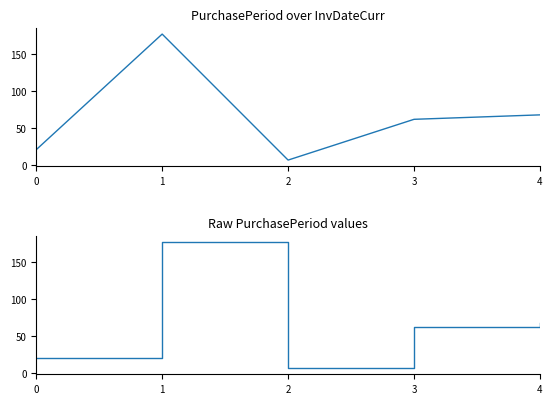

Does the chart display data point markers on the line(s)?

No